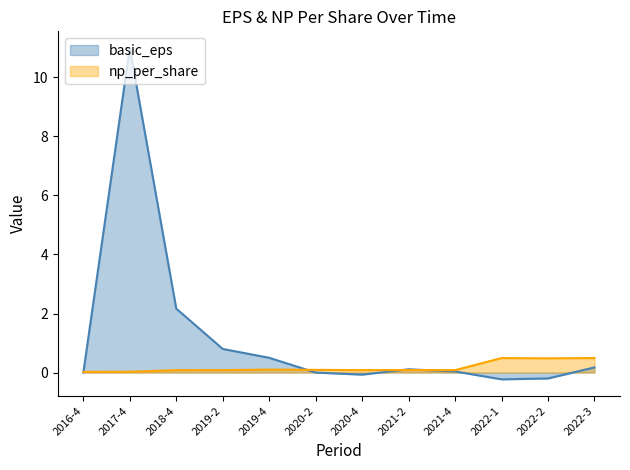

Rank the categories by np_per_share value from lowest to highest.

2016-4, 2017-4, 2021-4, 2018-4, 2019-2, 2020-4, 2021-2, 2020-2, 2019-4, 2022-2, 2022-1, 2022-3